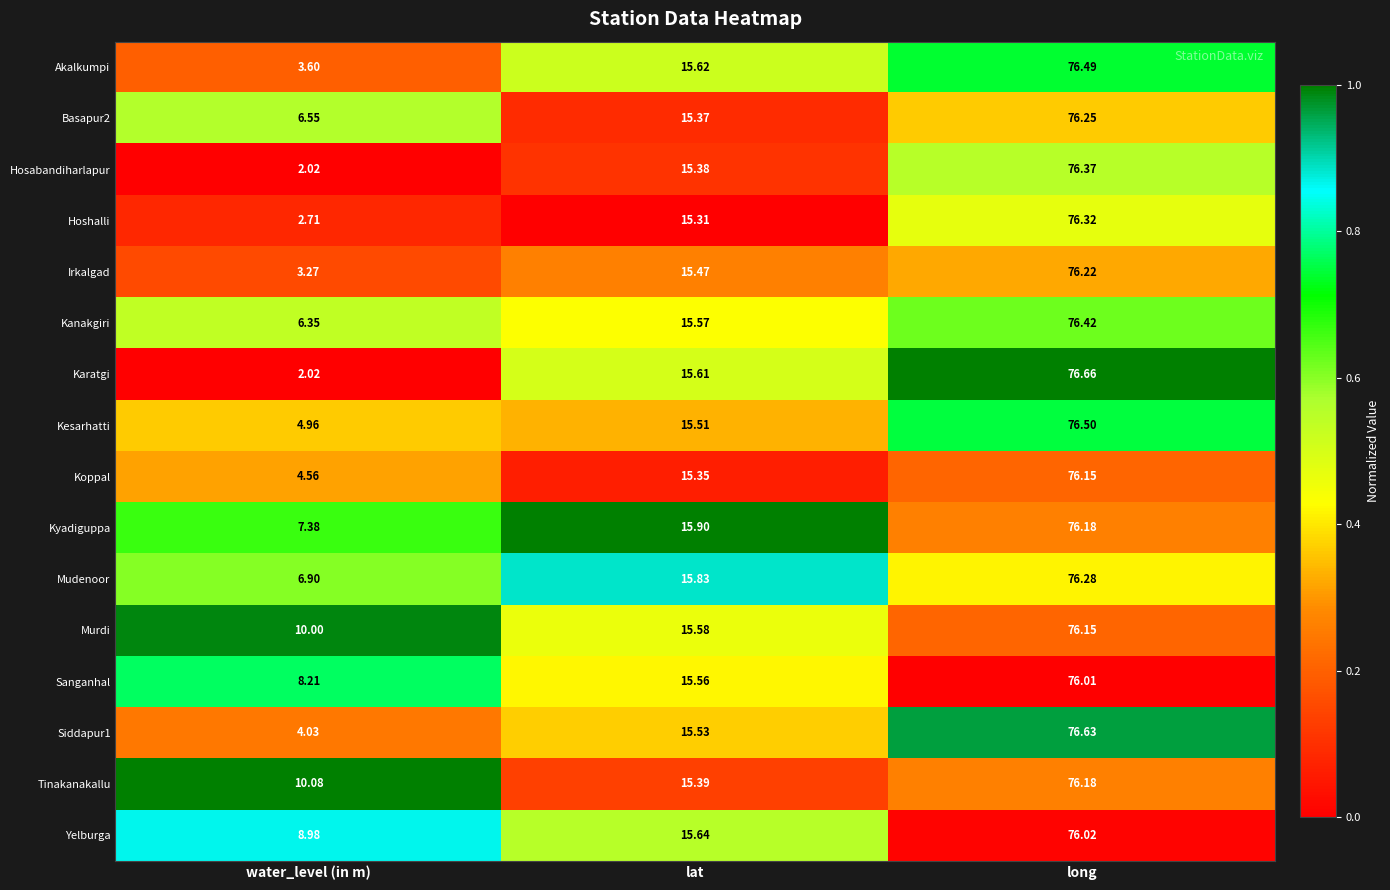

Which series has the largest total across all categories?

Murdi